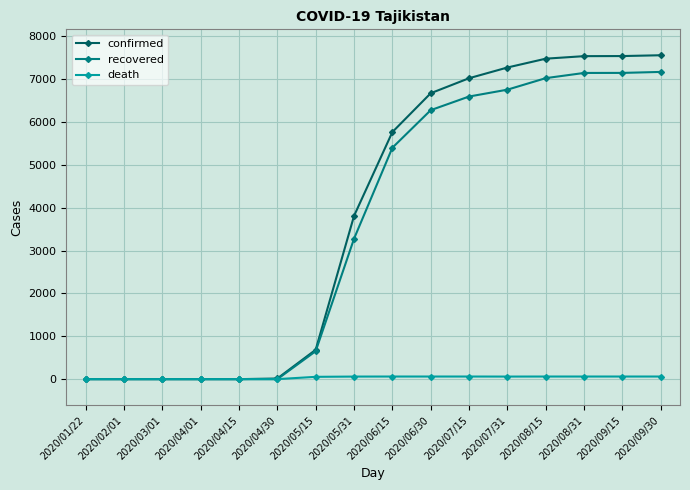

What is the sum of all recovered values?

57431